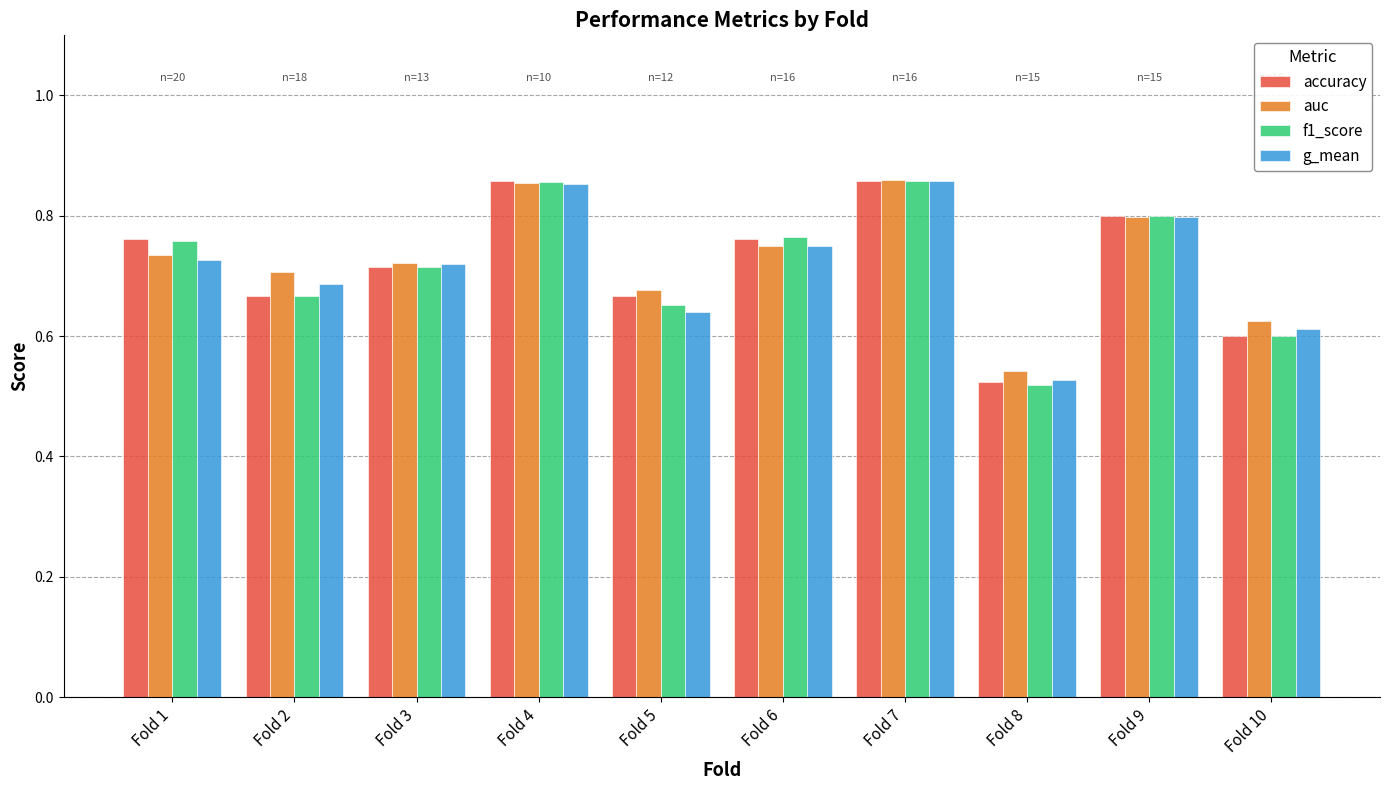

Which series has the largest range (max minus min)?

f1_score